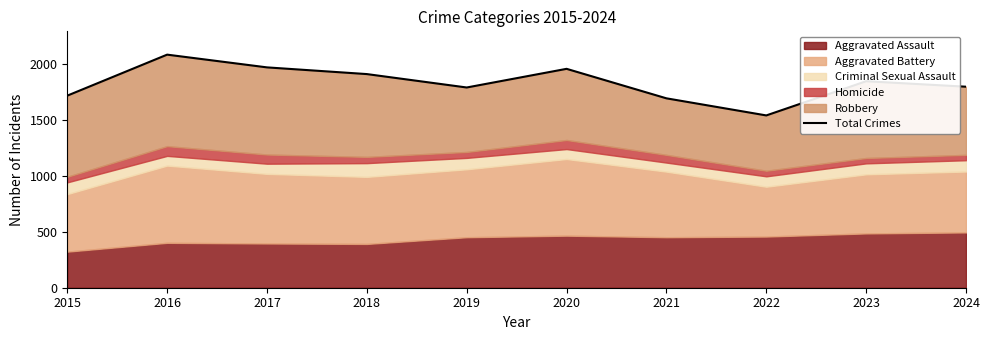

What is the average value?

1832